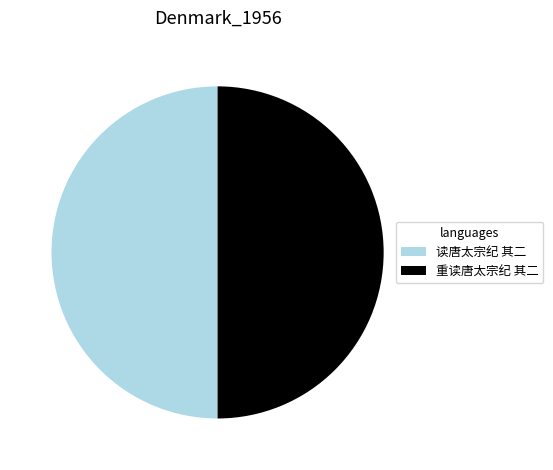

Approximately how many times larger is the value at 读唐太宗纪 其二 compared to 重读唐太宗纪 其二?

1.0